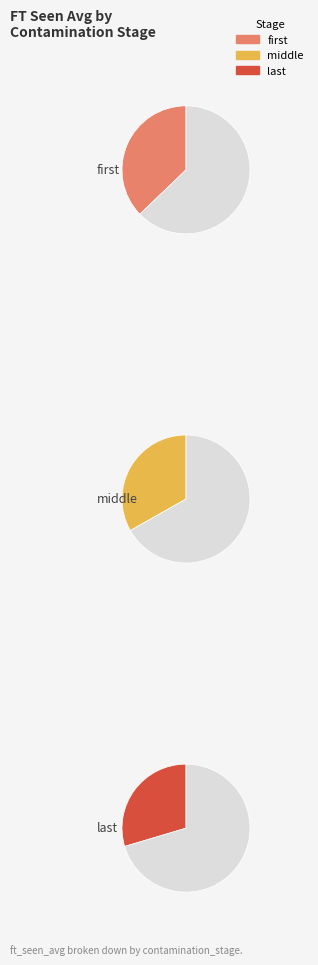

Is there a majority slice in this chart?

No